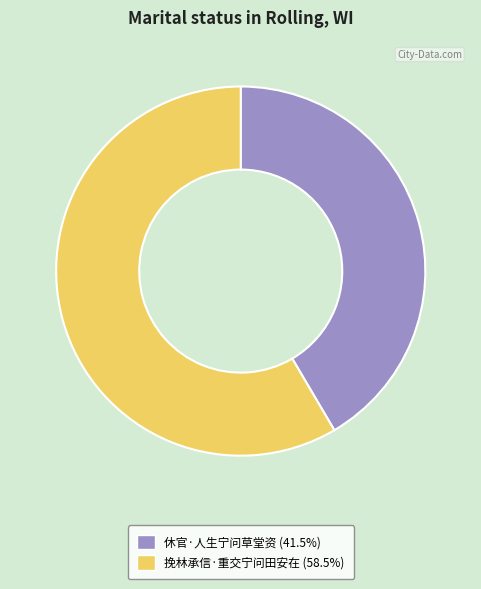

What is the ratio of the value at 休官·人生宁问草堂资 to the value at 挽林承信·重交宁问田安在?

0.7